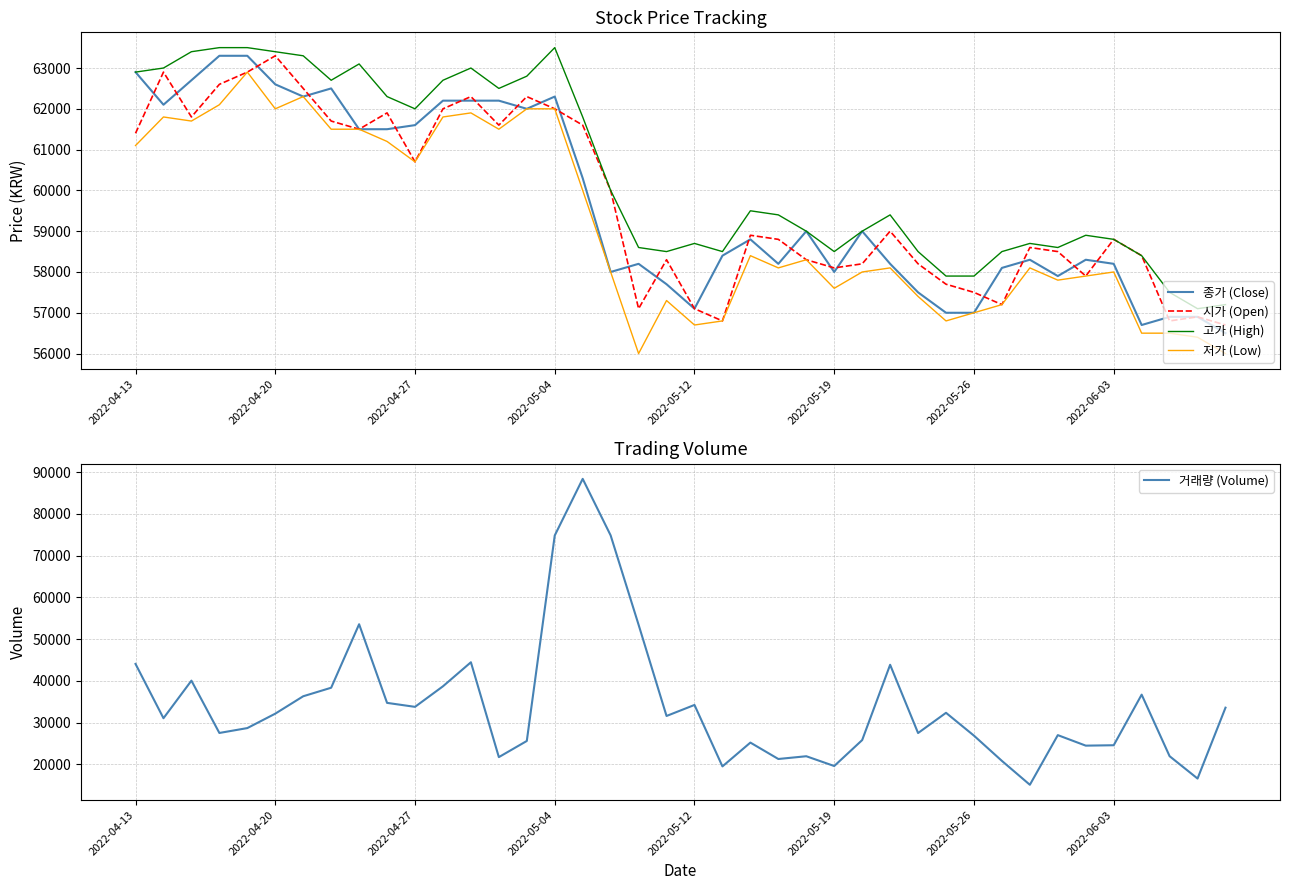

What is the minimum value for 거래량 (Volume)?

15076